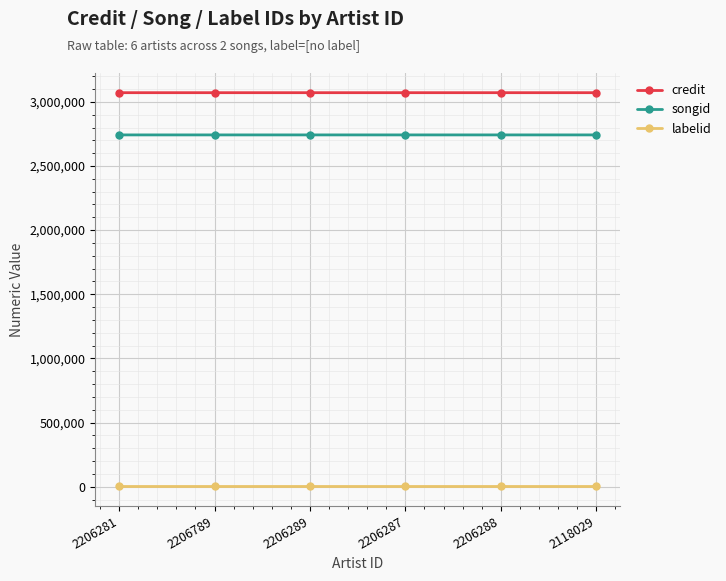

What is the label of the 6th point from the left?

2118029